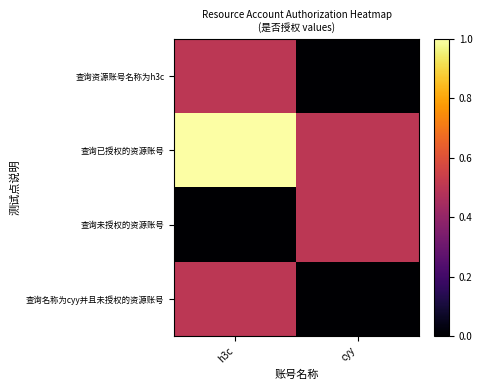

What is the total value across all series at cyy?

1.0